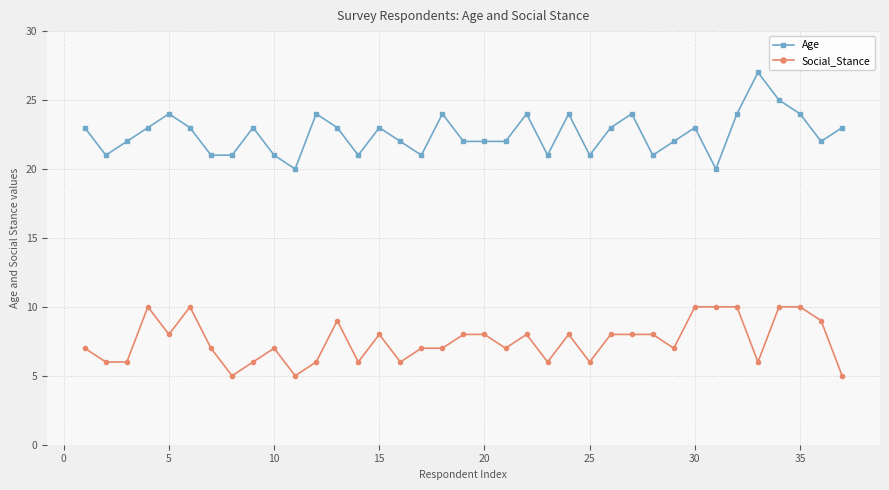

List the series in order of their peak value, highest first.

Age, Social_Stance